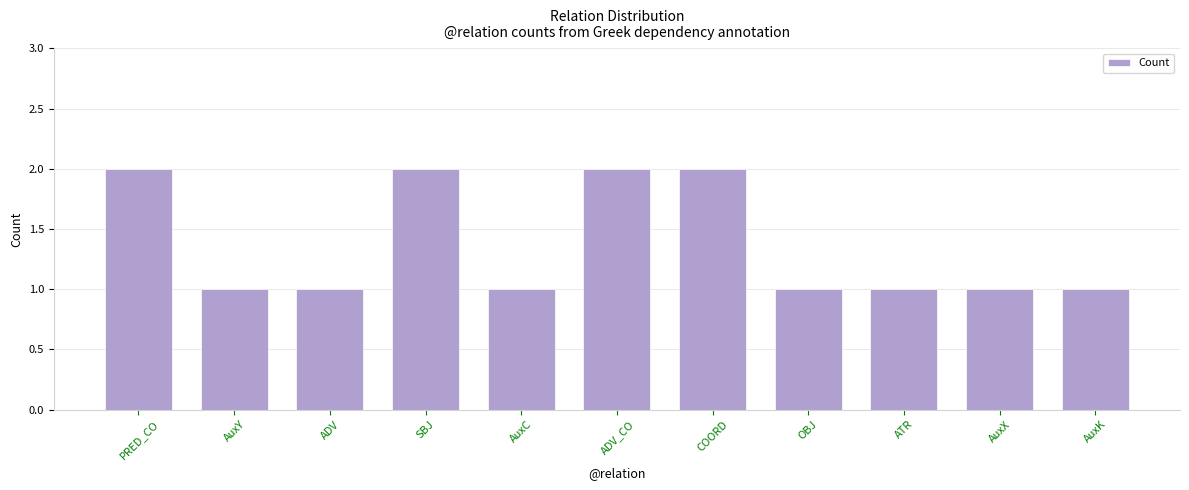

What is the value of the 6th bar from the left?

2